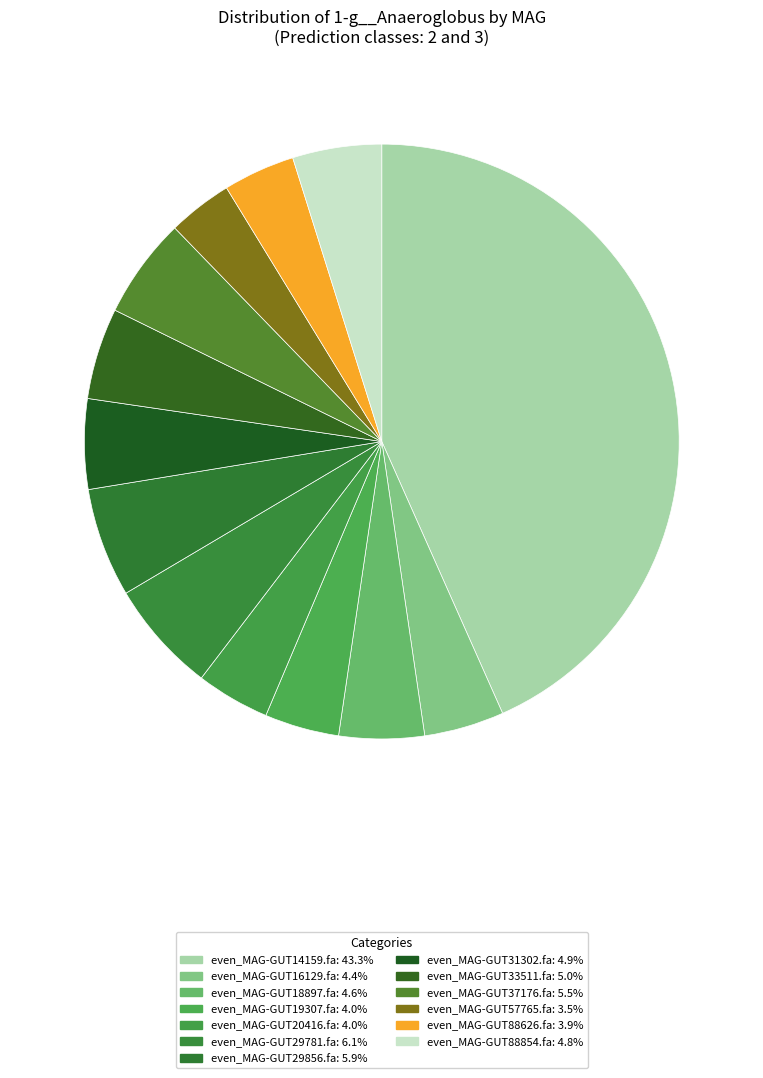

Is there a majority slice in this chart?

No